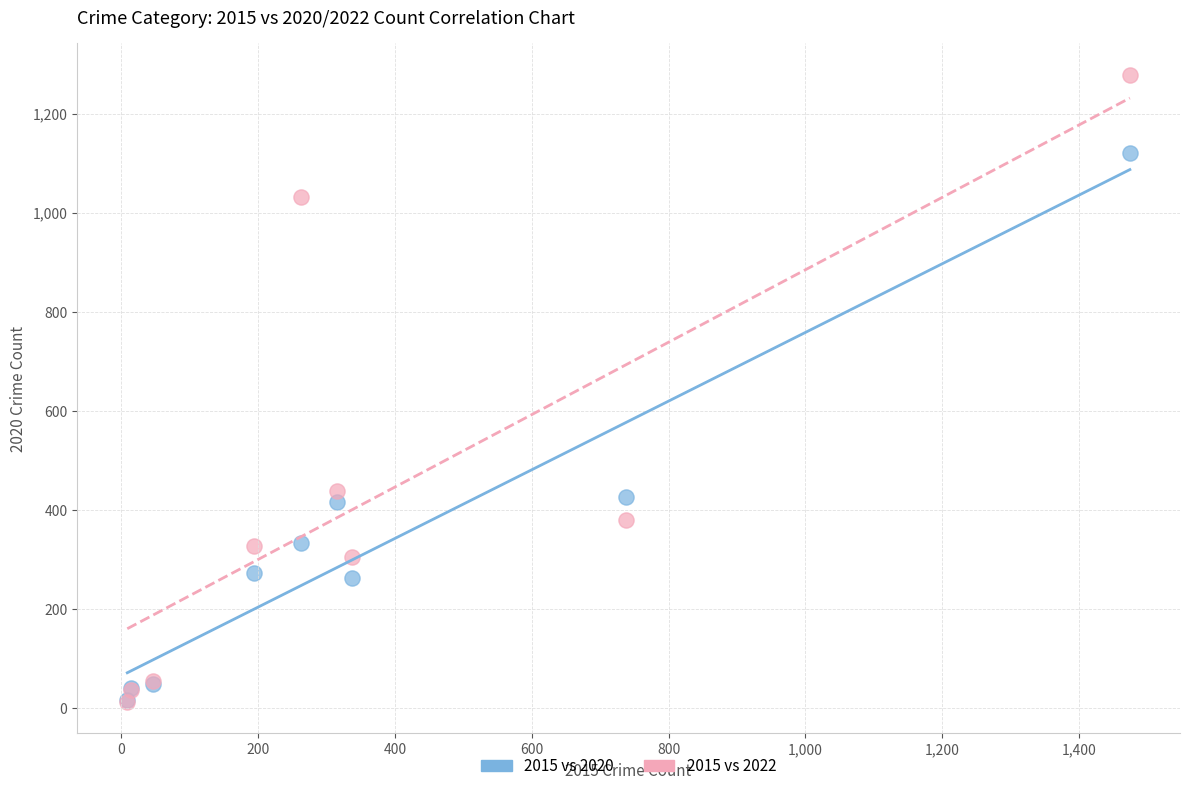

In the 2015 vs 2020 series, what Y value is closest to 568?

425